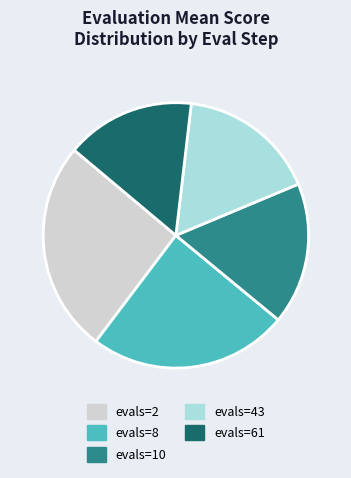

Approximately how many times larger is the value at evals=43 compared to evals=61?

1.1